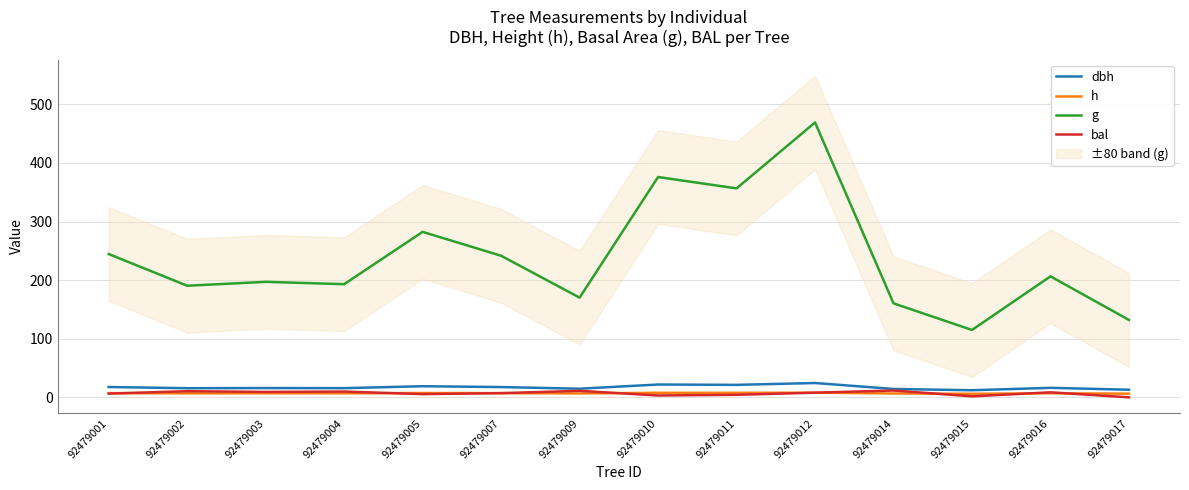

How many lines are shown in the chart?

4